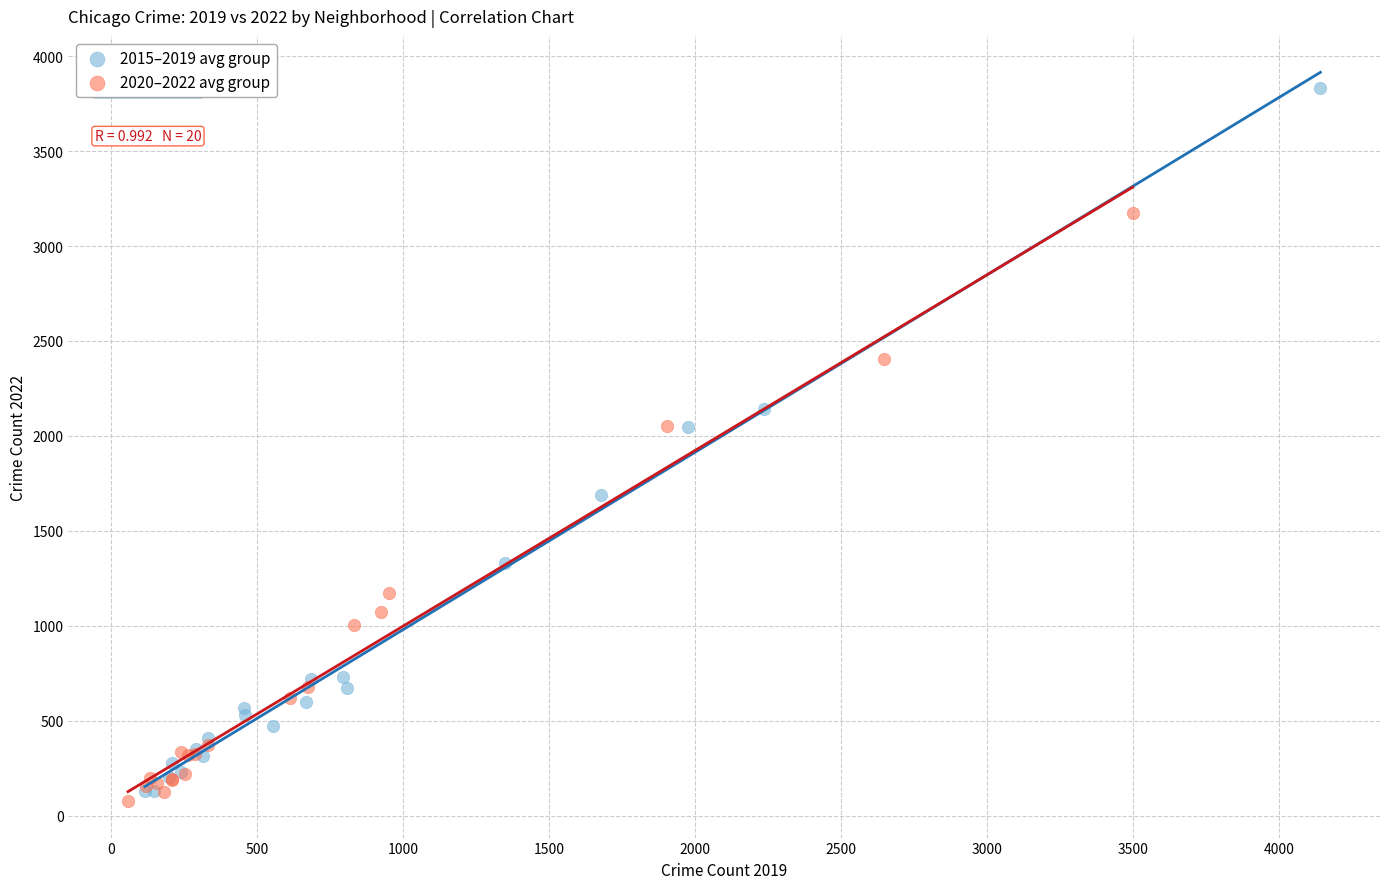

Which series has the widest spread of Y values?

2015–2019 avg group